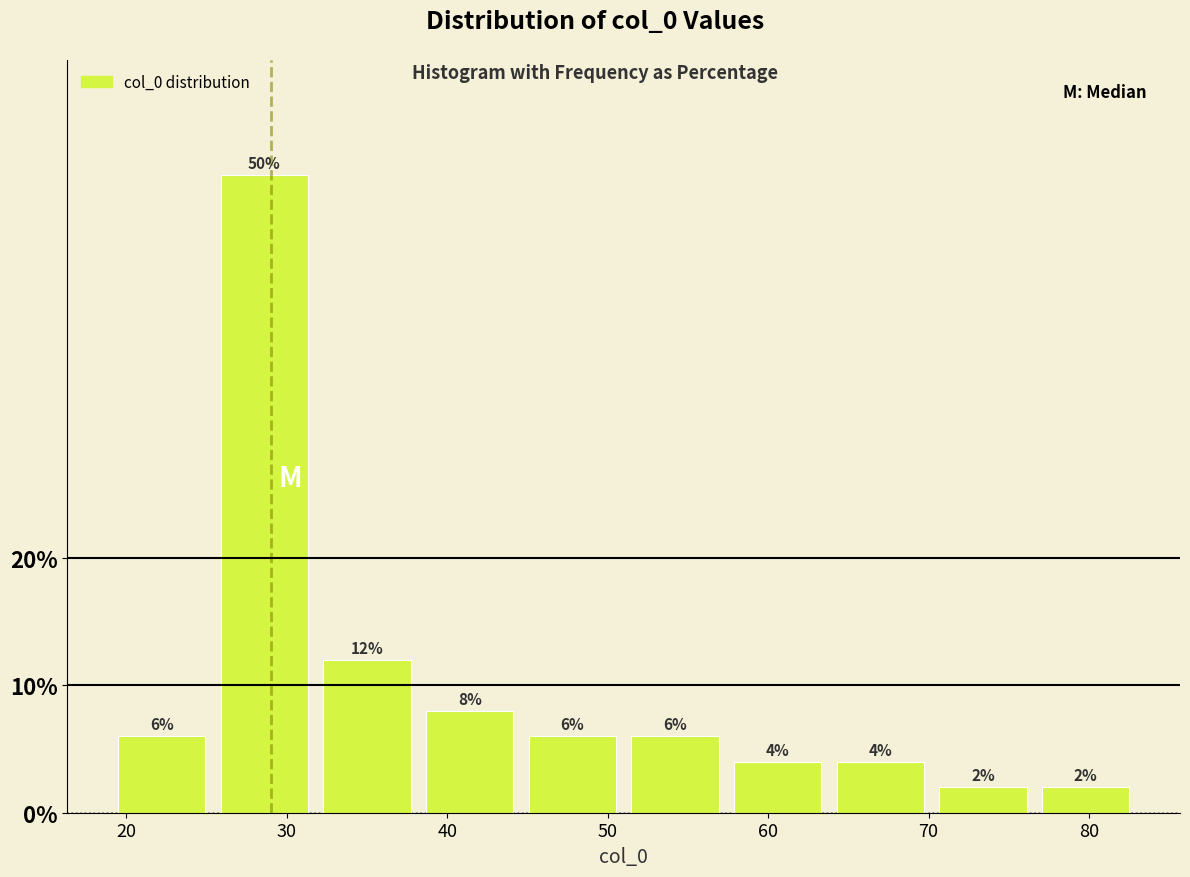

Reading left to right, list every bar in this chart as the range it spans on the x-axis followed by its height. The bar edges are not printed on the chart, so give them approximately, as read against the axis.

19.0 to 25.4: 6
25.4 to 31.8: 50
31.8 to 38.2: 12
38.2 to 44.6: 8
44.6 to 51.0: 6
51.0 to 57.4: 6
57.4 to 63.8: 4
63.8 to 70.2: 4
70.2 to 76.6: 2
76.6 to 83.0: 2